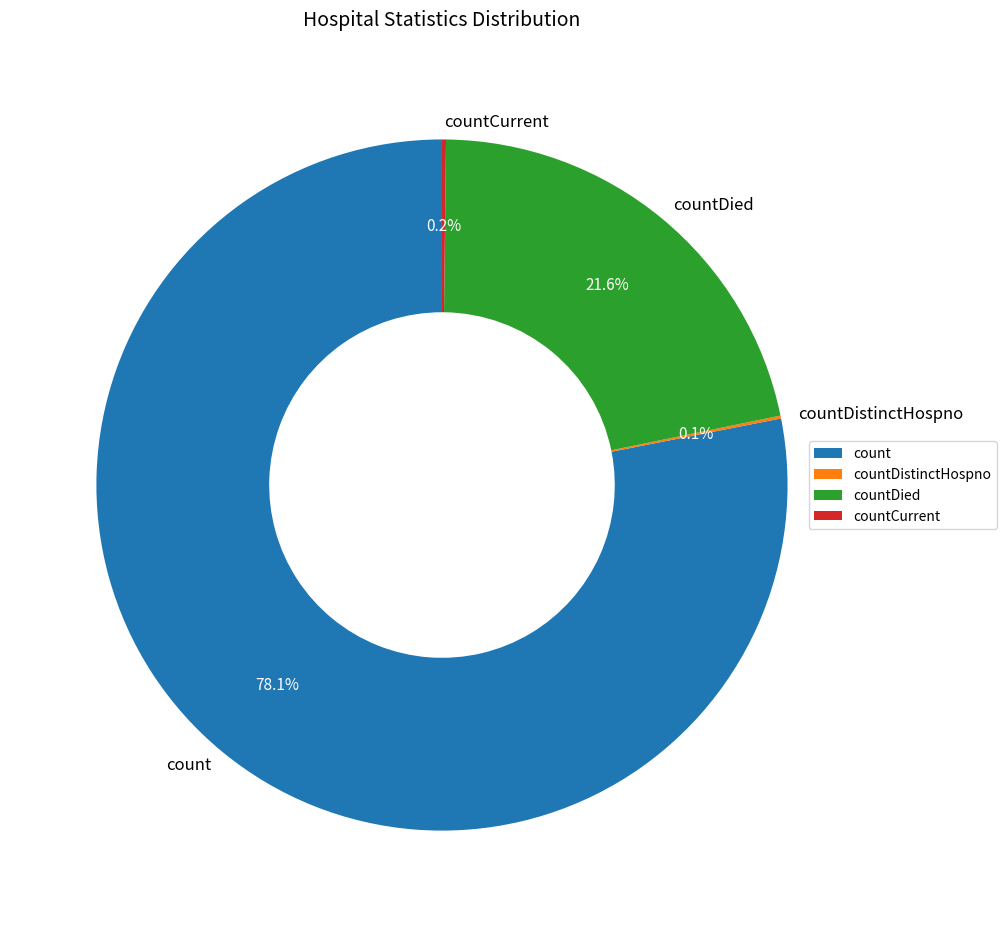

What is the largest slice in the pie chart?

count